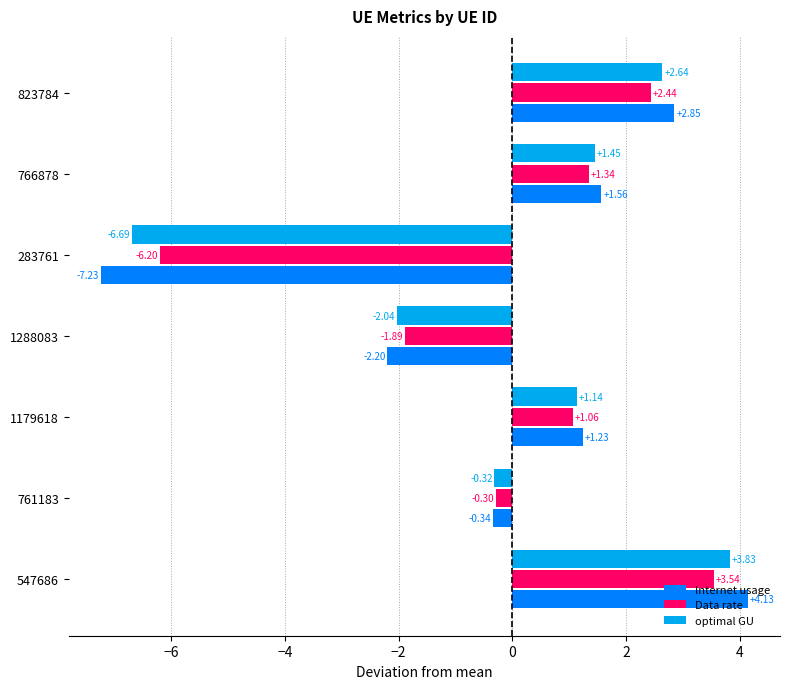

At 766878, list the series in order from smallest to largest.

Data rate, optimal GU, Internet usage